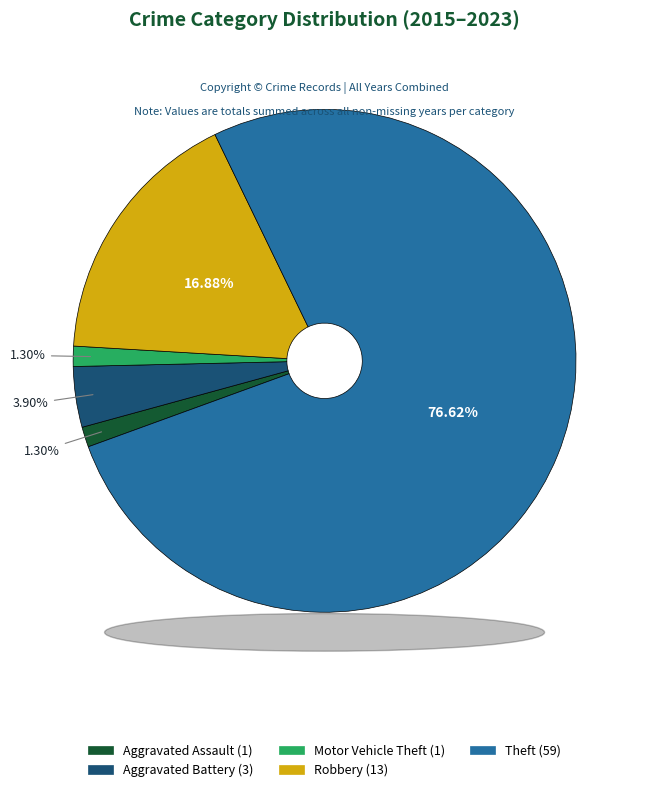

To the nearest percent, what is the difference between the largest and smallest slice percentages?

75%